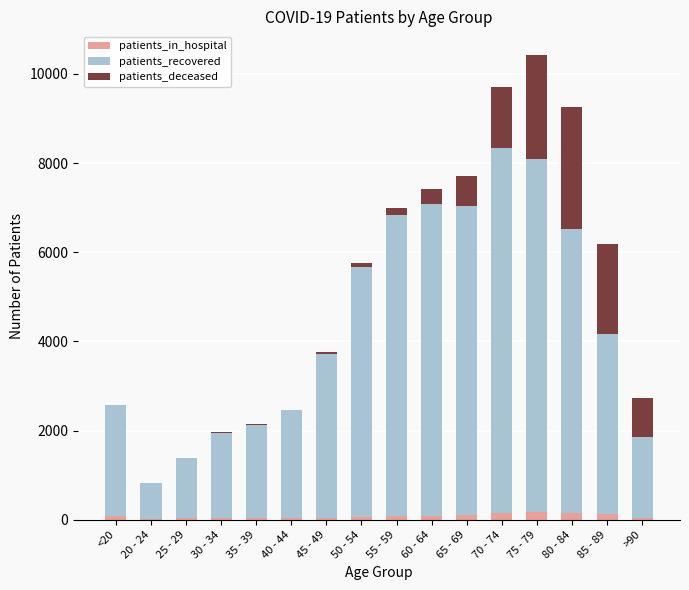

What is the sum of all patients_in_hospital values?

1264